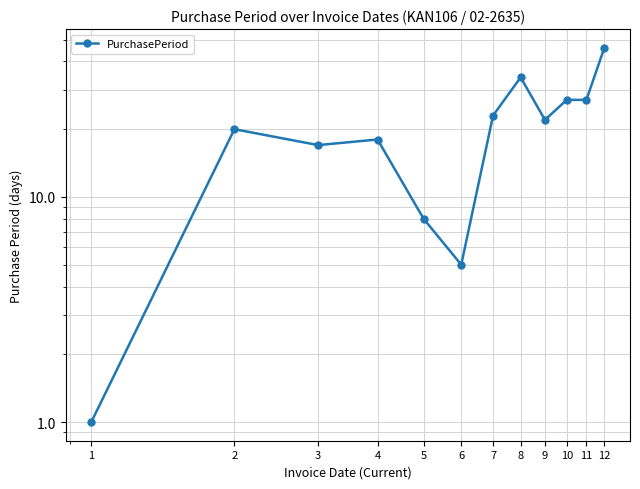

The chart shows a value of 4 at 5. True or false?

False